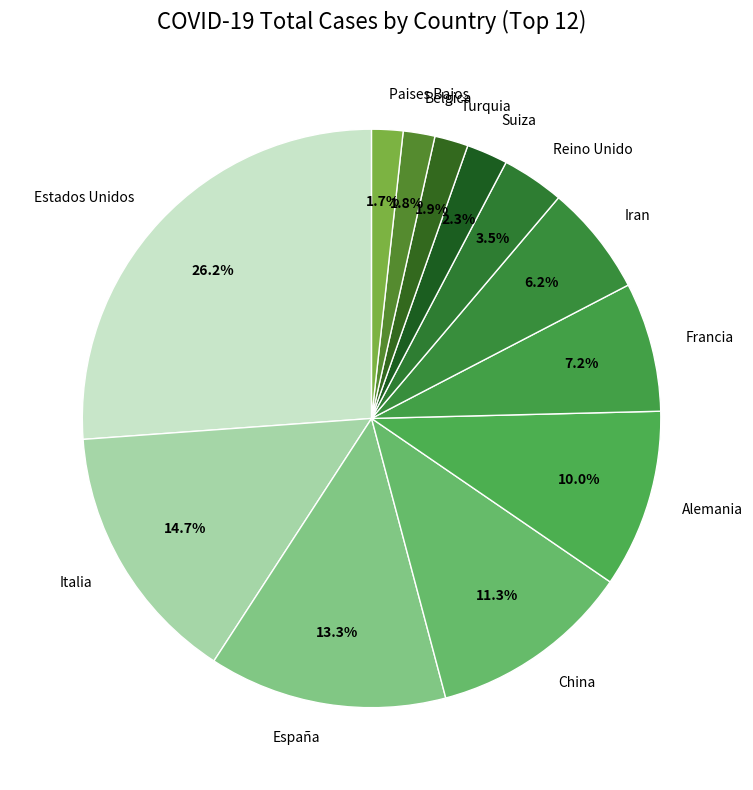

To the nearest percent, what is the difference between the largest and smallest slice percentages?

24%